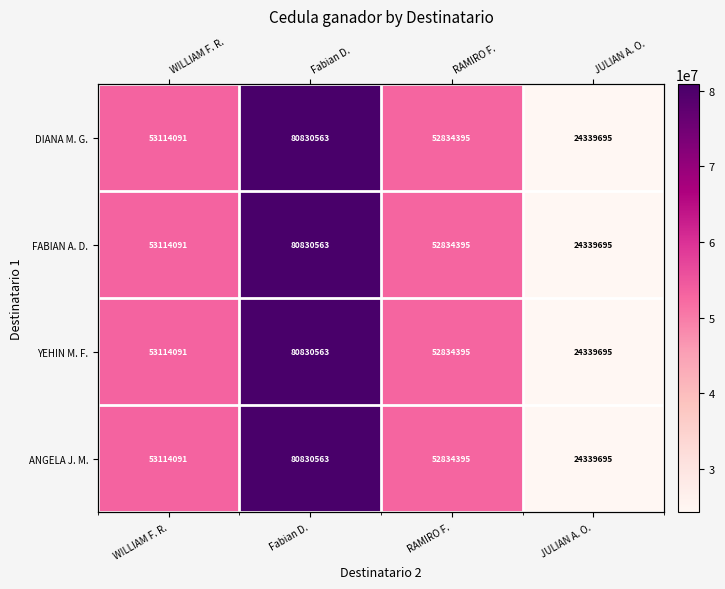

Between WILLIAM F. R. and JULIAN A. O., which is larger?

WILLIAM F. R.